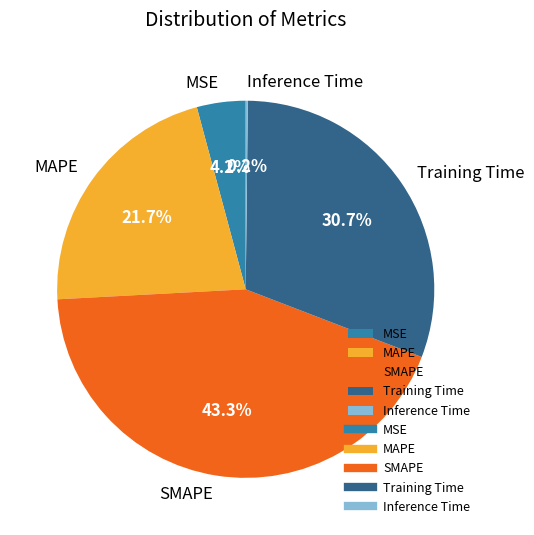

What percentage is NOT represented by MSE?

95.8%